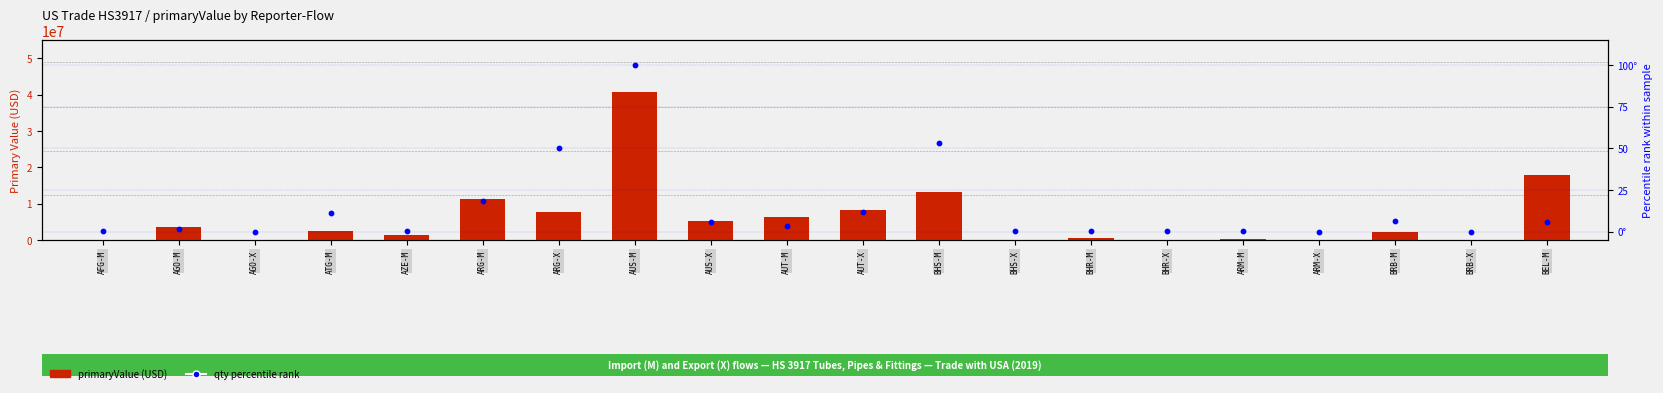

Which series has the widest spread of Y values?

primaryValue